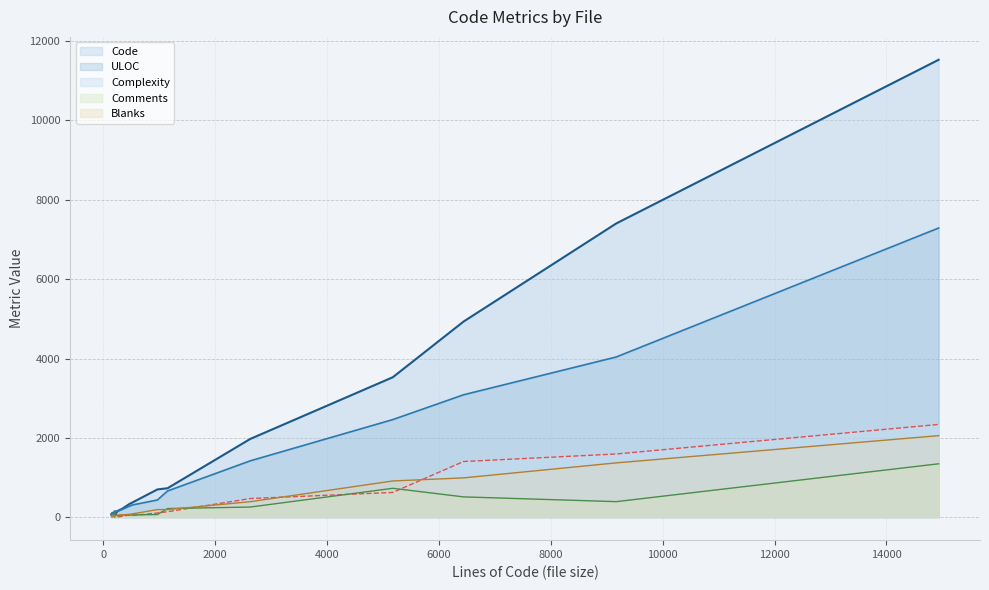

What is the greatest value displayed?

11530